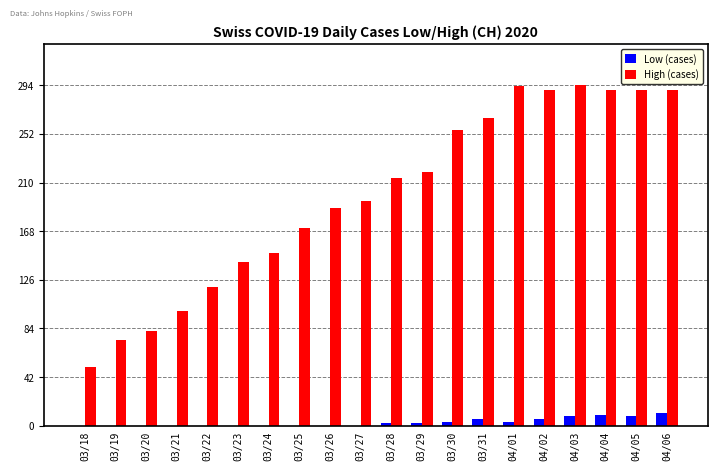

What are all the series names shown in the legend?

Low (cases), High (cases)